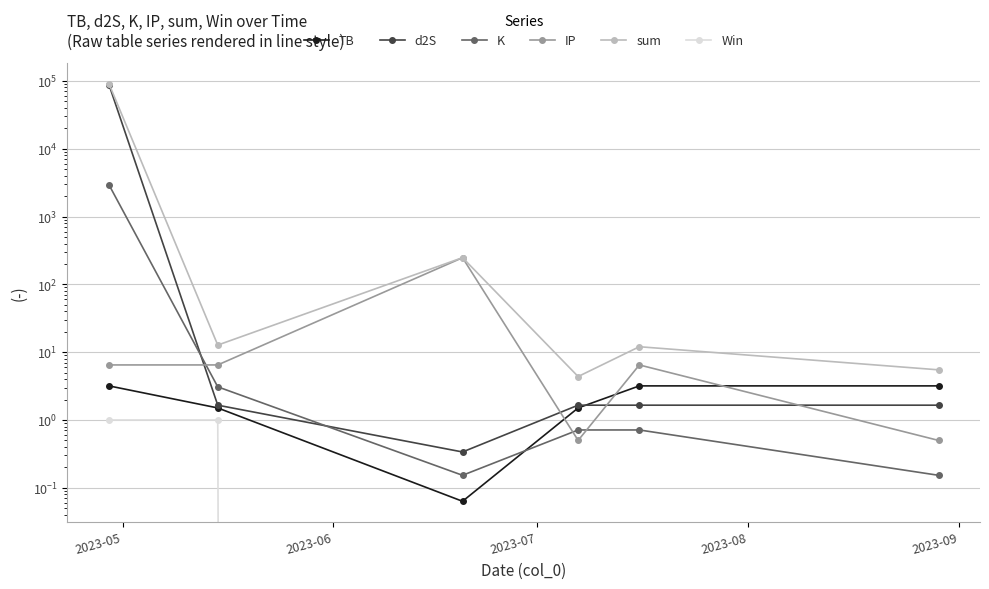

How many series are shown in this chart?

6